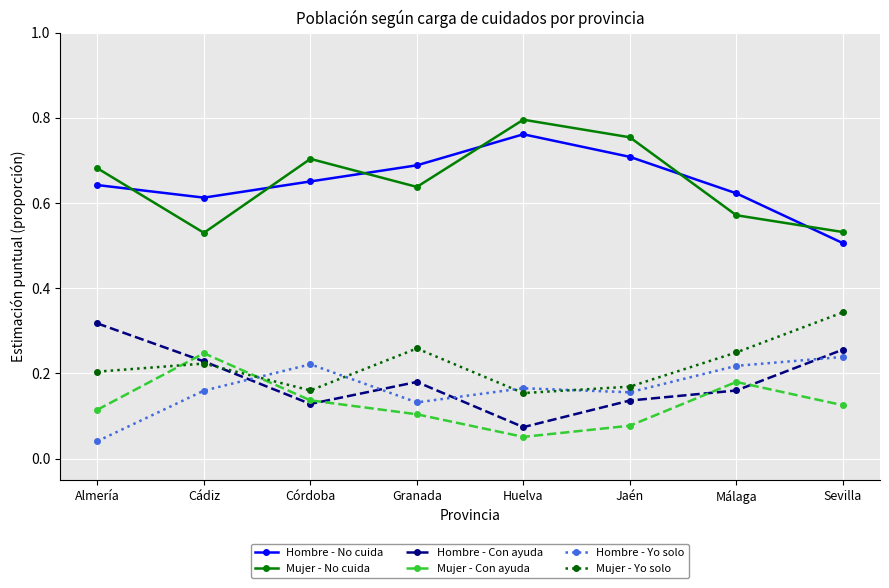

True or false: Mujer - Con ayuda and Hombre - Con ayuda cross at least once.

True